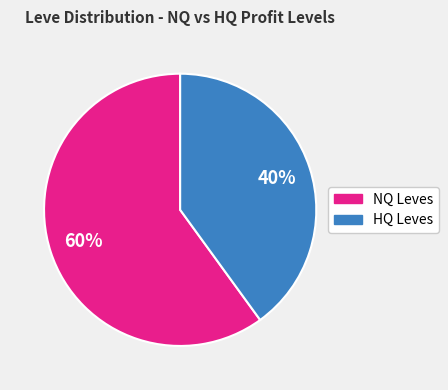

To the nearest percent, what is the average slice percentage?

50%